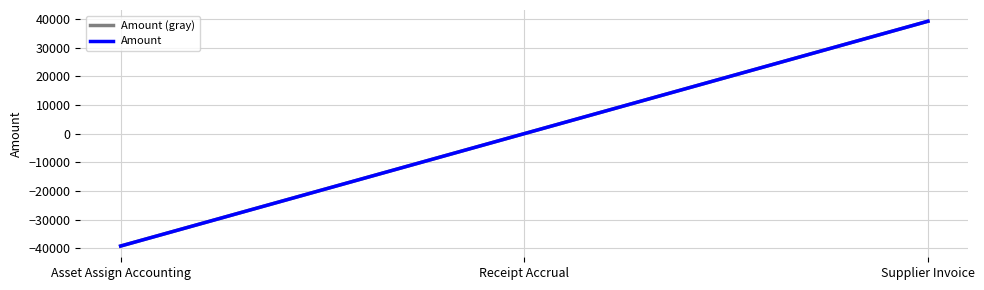

At which label does Amount (gray) first exceed 0?

Supplier Invoice